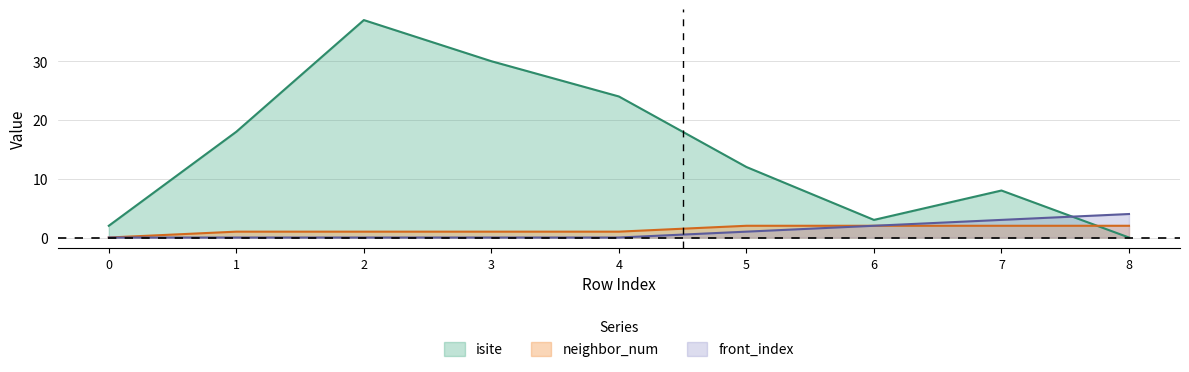

How many distinct data groups are displayed?

3